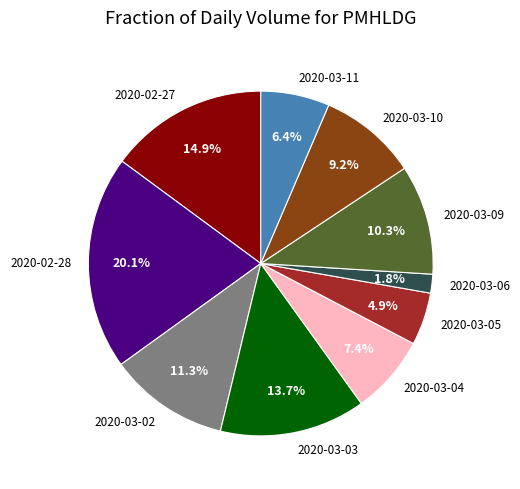

How many slices are in this pie chart?

10